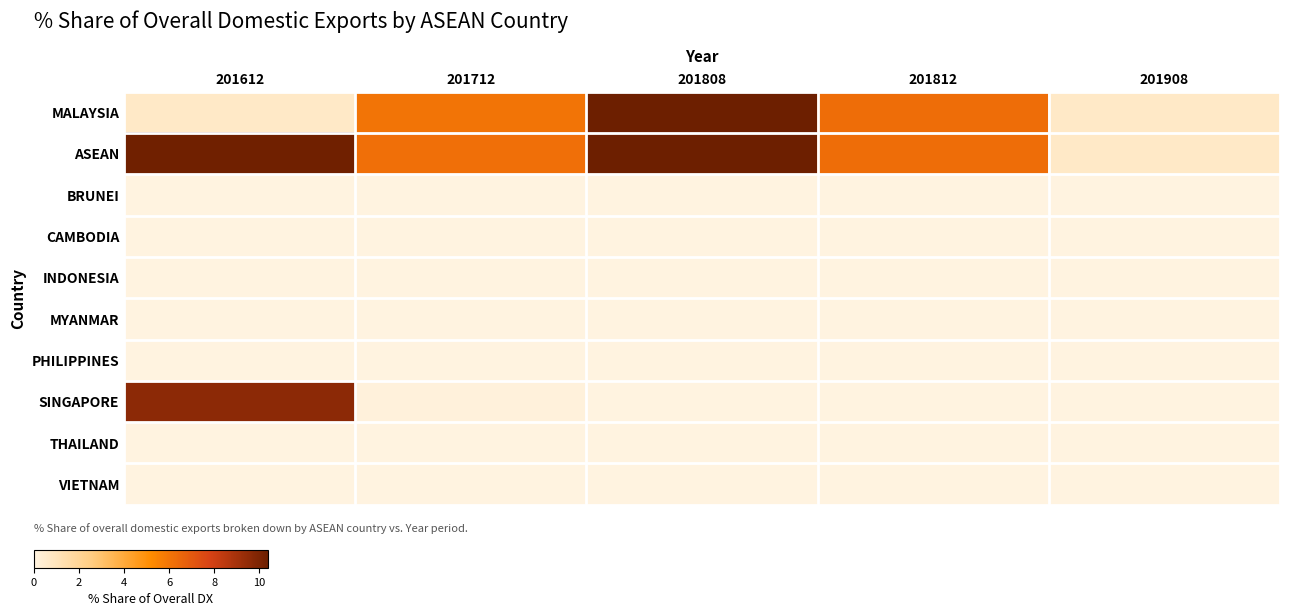

What is the spread (max minus min) of values at 201612?

10.3